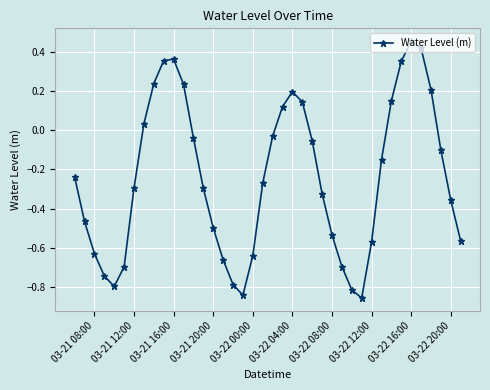

What is the sum of all values?

-9.7